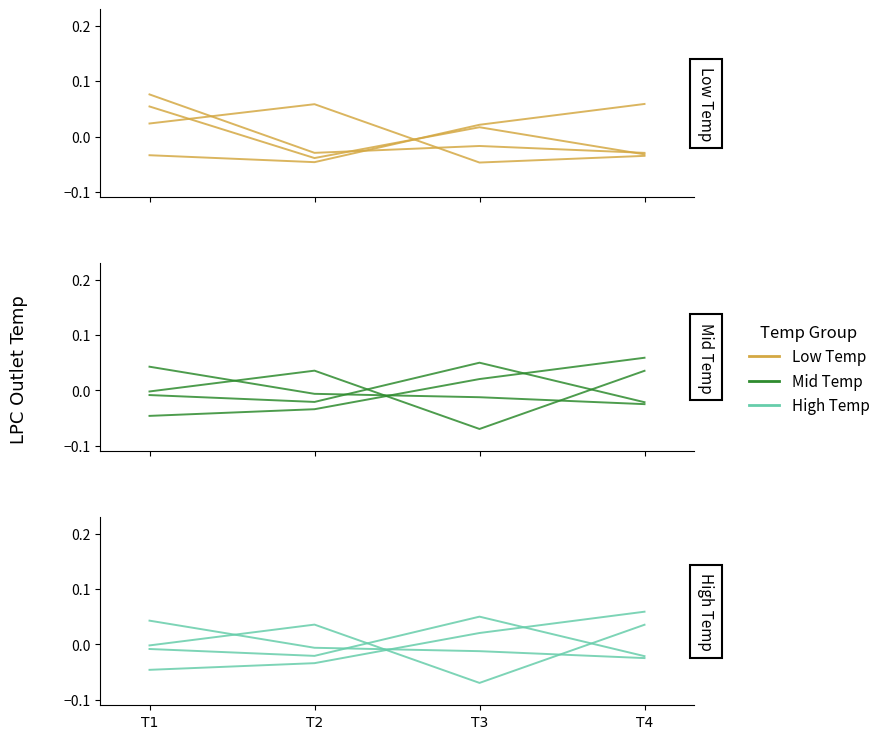

Count the number of data series in this chart.

3